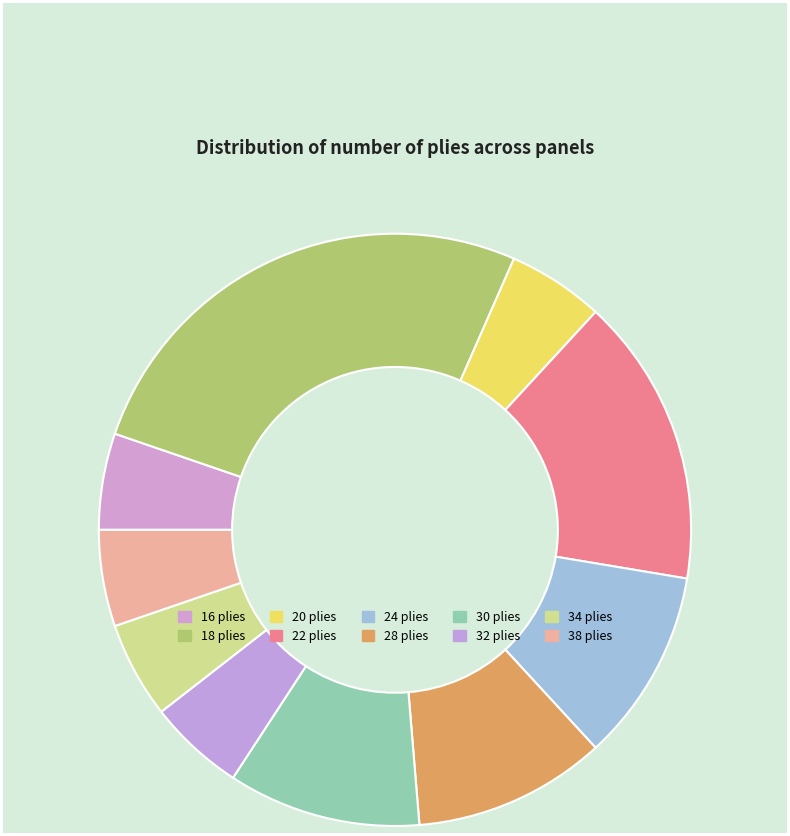

How many slices are in this pie chart?

10